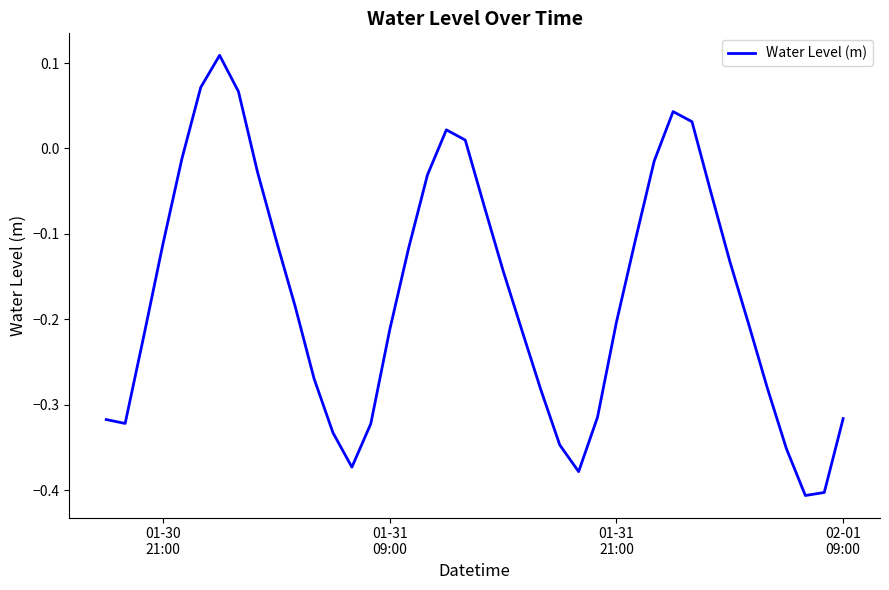

What is the difference between the maximum and minimum values?

0.5